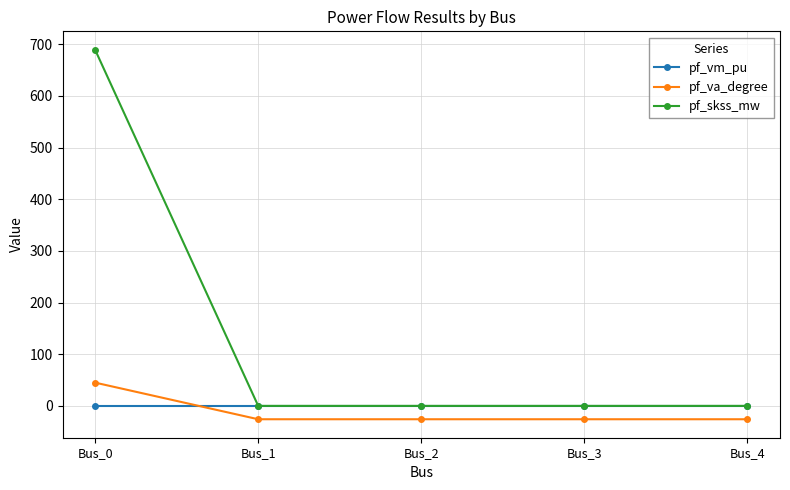

After their last crossing, which series has the higher values: pf_vm_pu or pf_va_degree?

pf_vm_pu